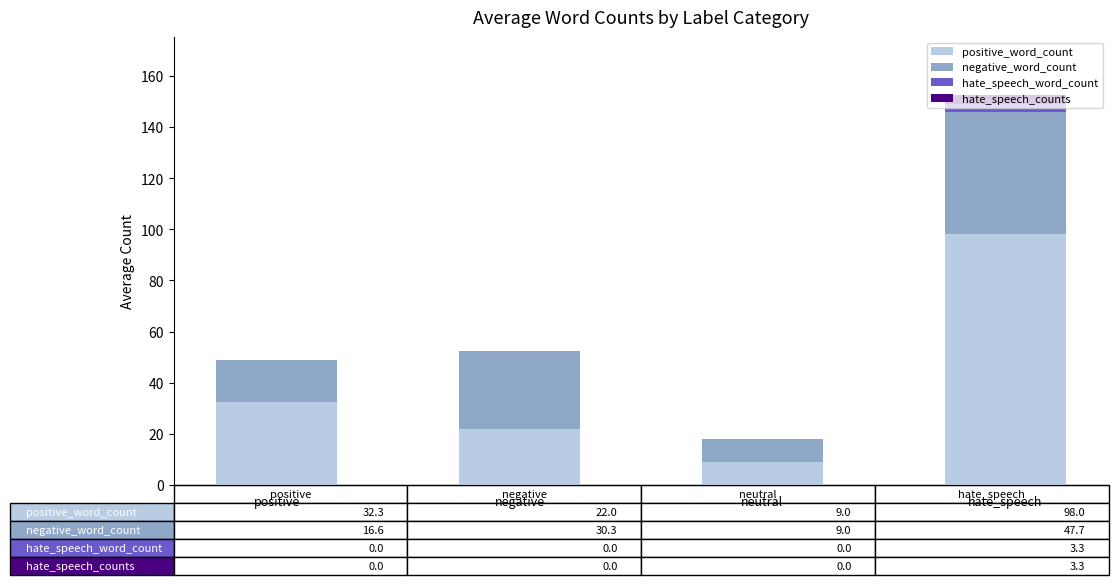

Does the chart contain stacked bars?

Yes